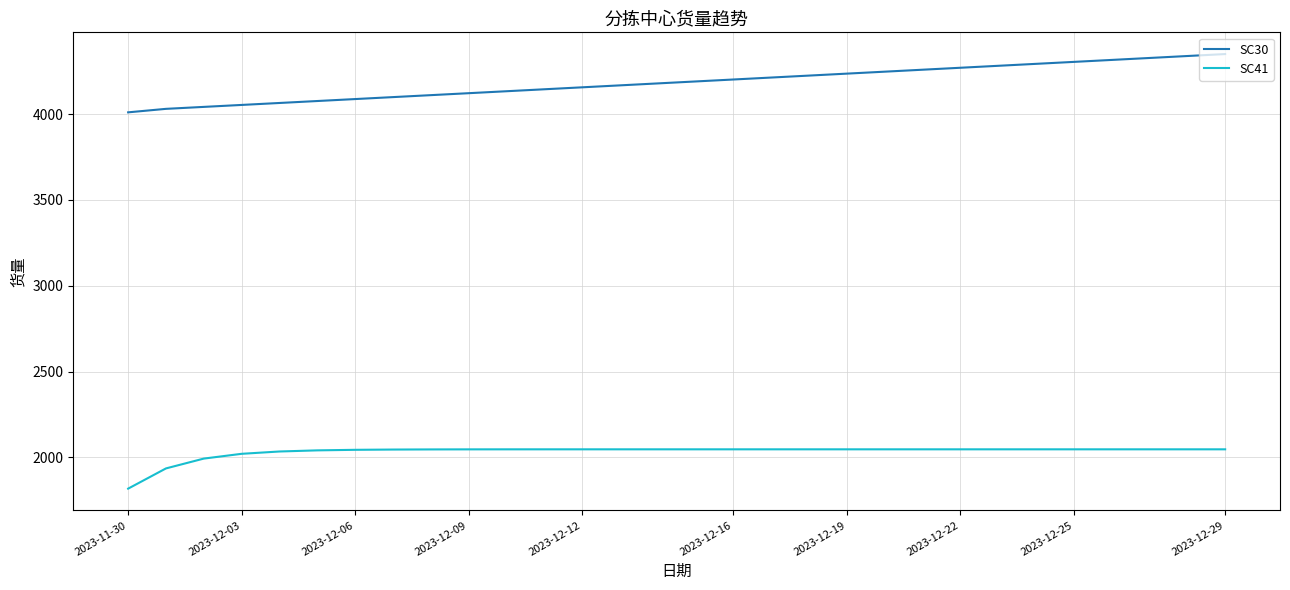

What is the maximum value for SC41?

2047.5